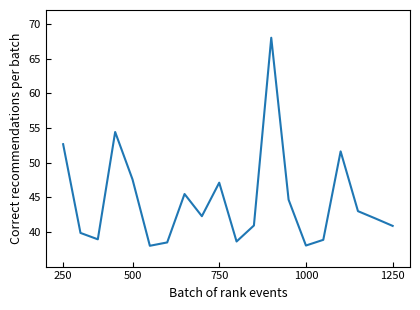

What is the maximum value shown in the chart?

68.0